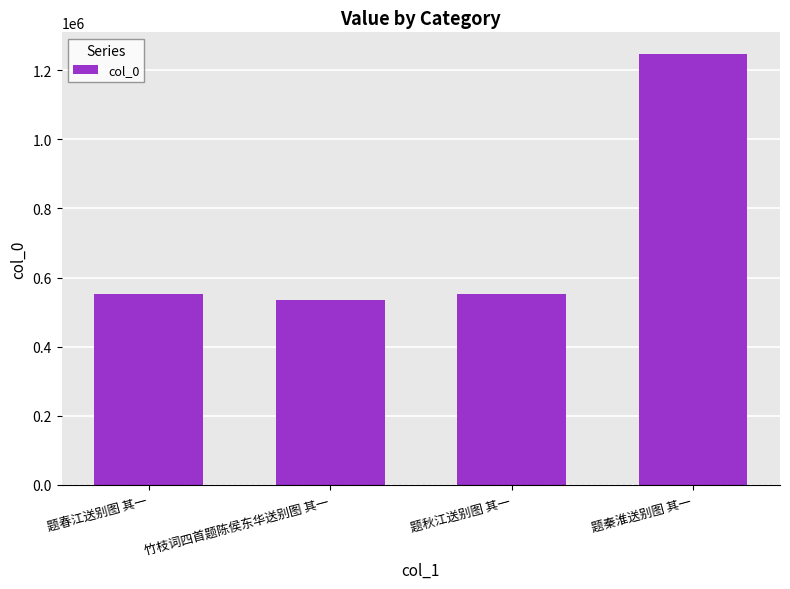

What value does the data have at 竹枝词四首题陈侯东华送别图 其一, to the nearest 50?

534900